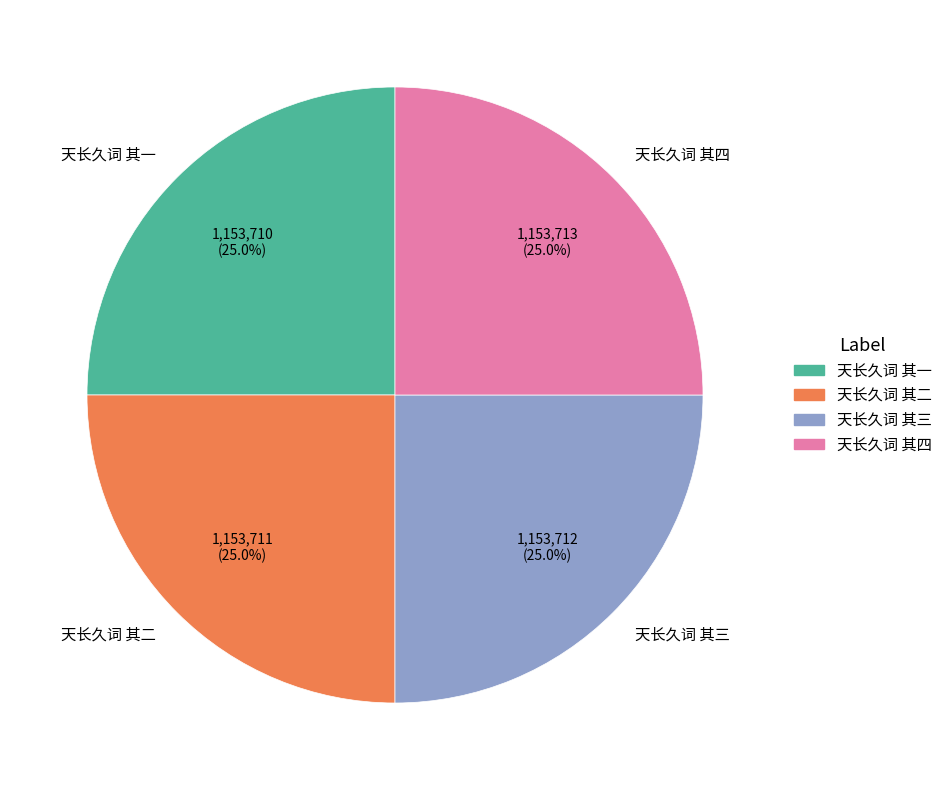

Count the number of slices in the pie.

4